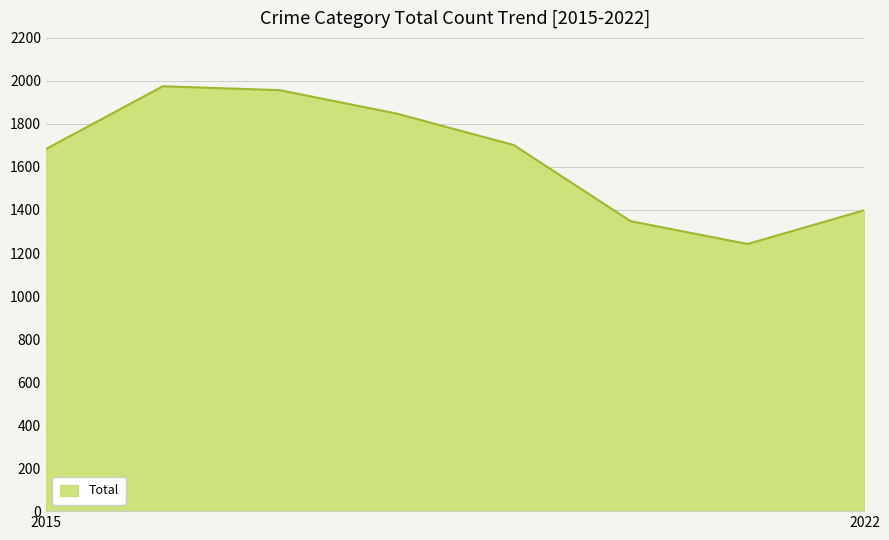

What is the maximum value shown in the chart?

1975